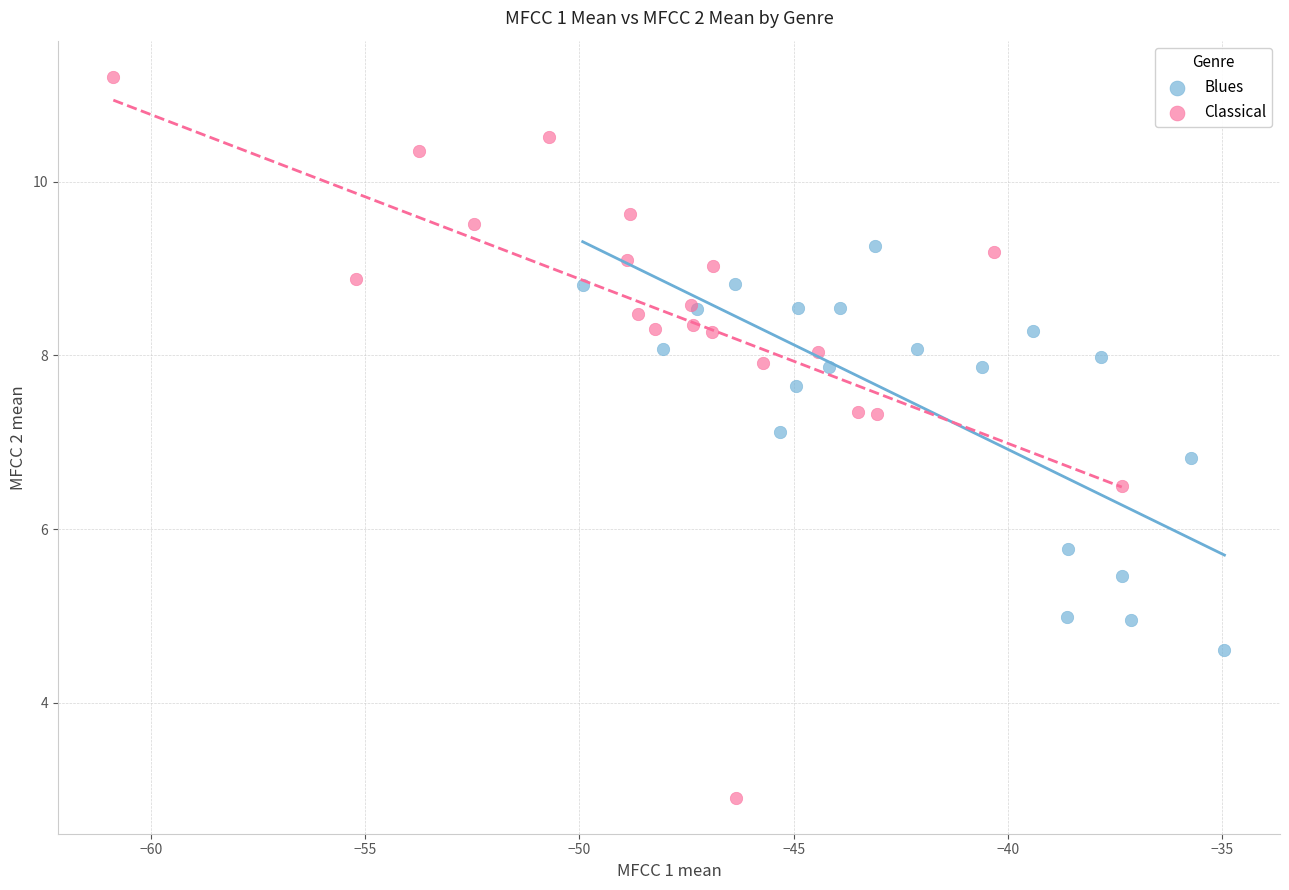

Which series contains the highest Y value?

Classical